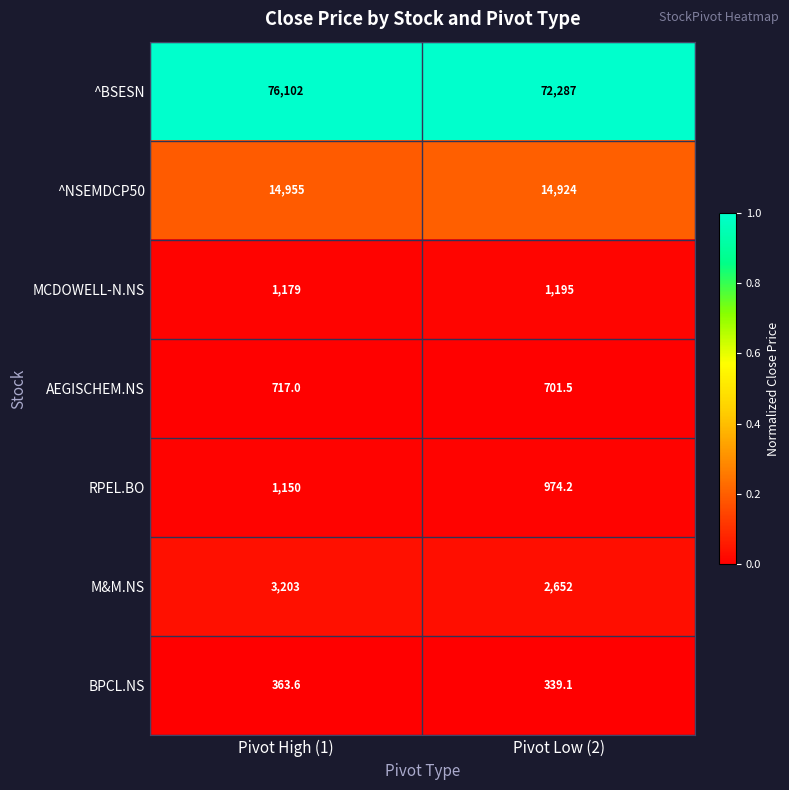

Read the RPEL.BO value at Pivot High (1).

1150.0